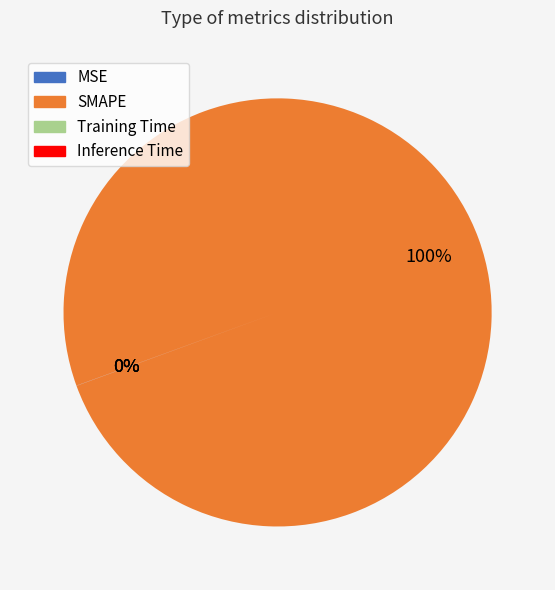

The SMAPE slice represents 92% of the pie. True or false?

False